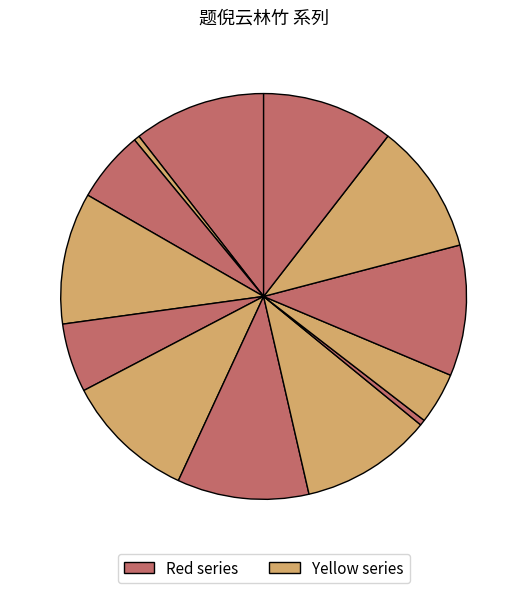

How many slices are in this pie chart?

13